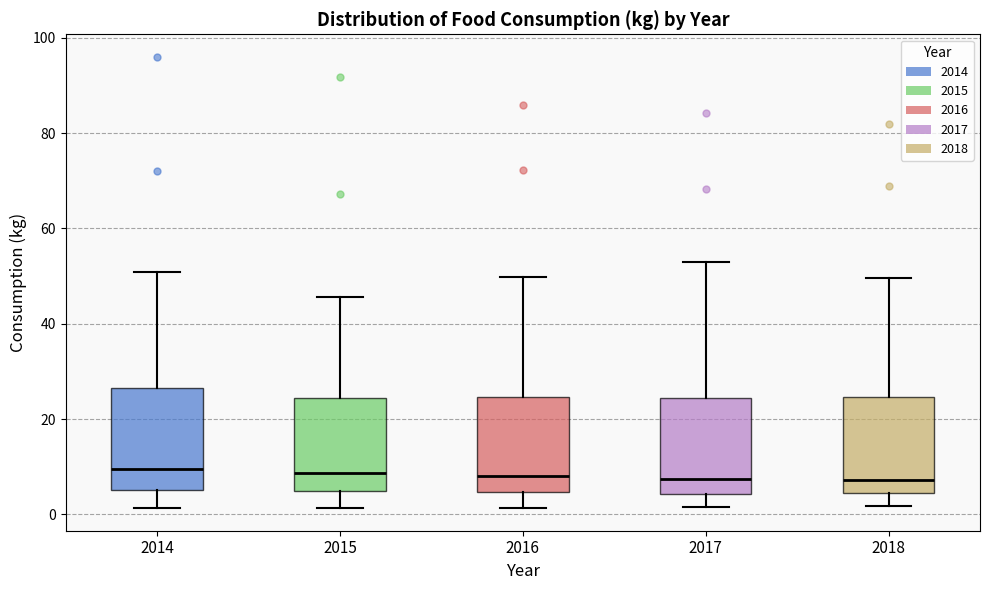

Where is the upper edge of the box at x = 2018 on the y-axis? The values are not printed on the chart, so give them approximately, as read against the axis.

24